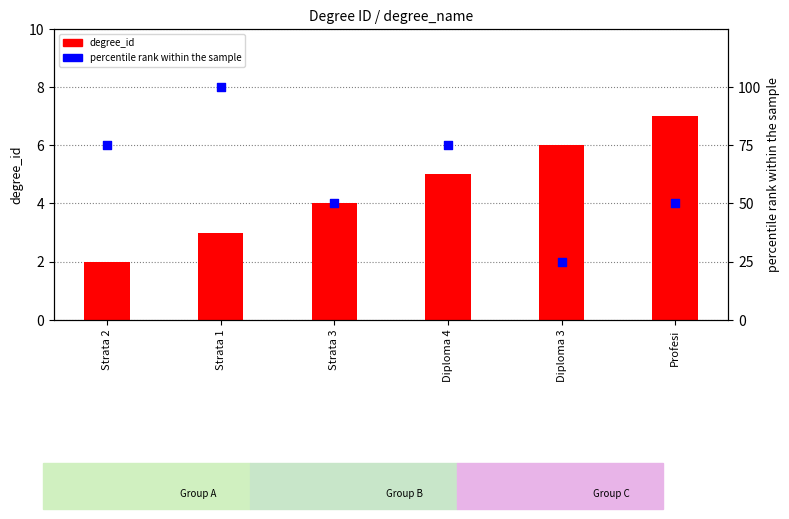

At how many categories does at least one series exceed 24?

6